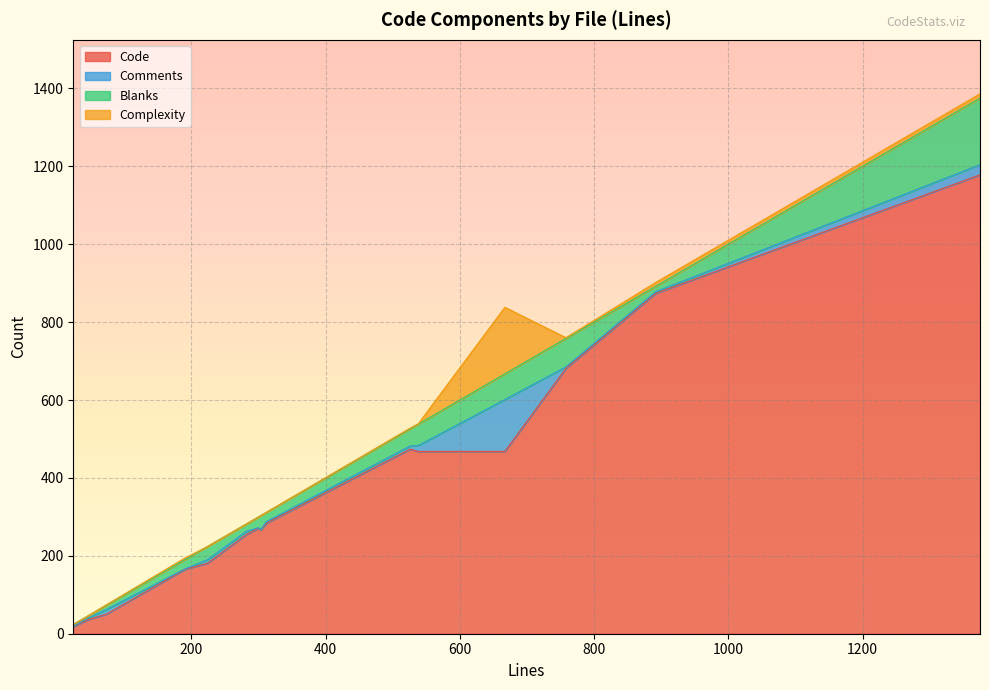

What are all the series names shown in the legend?

Code, Comments, Blanks, Complexity